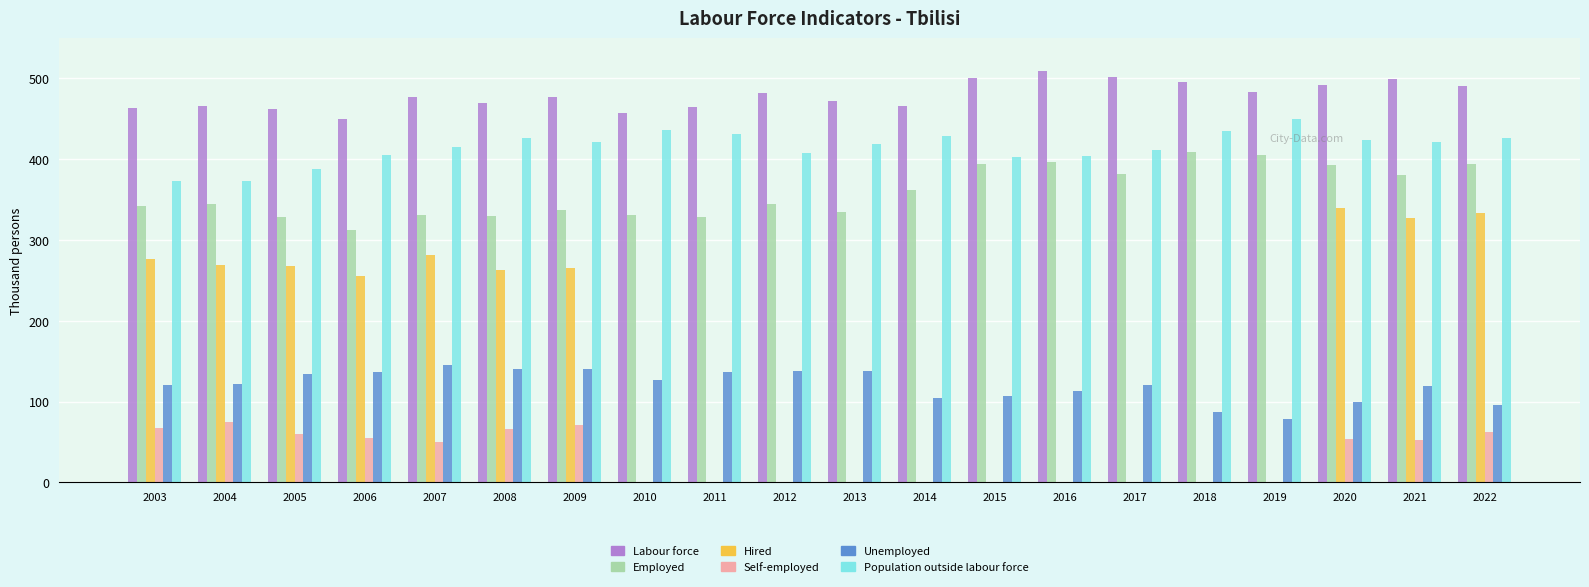

What is the sum of all Self-employed values?

610.5